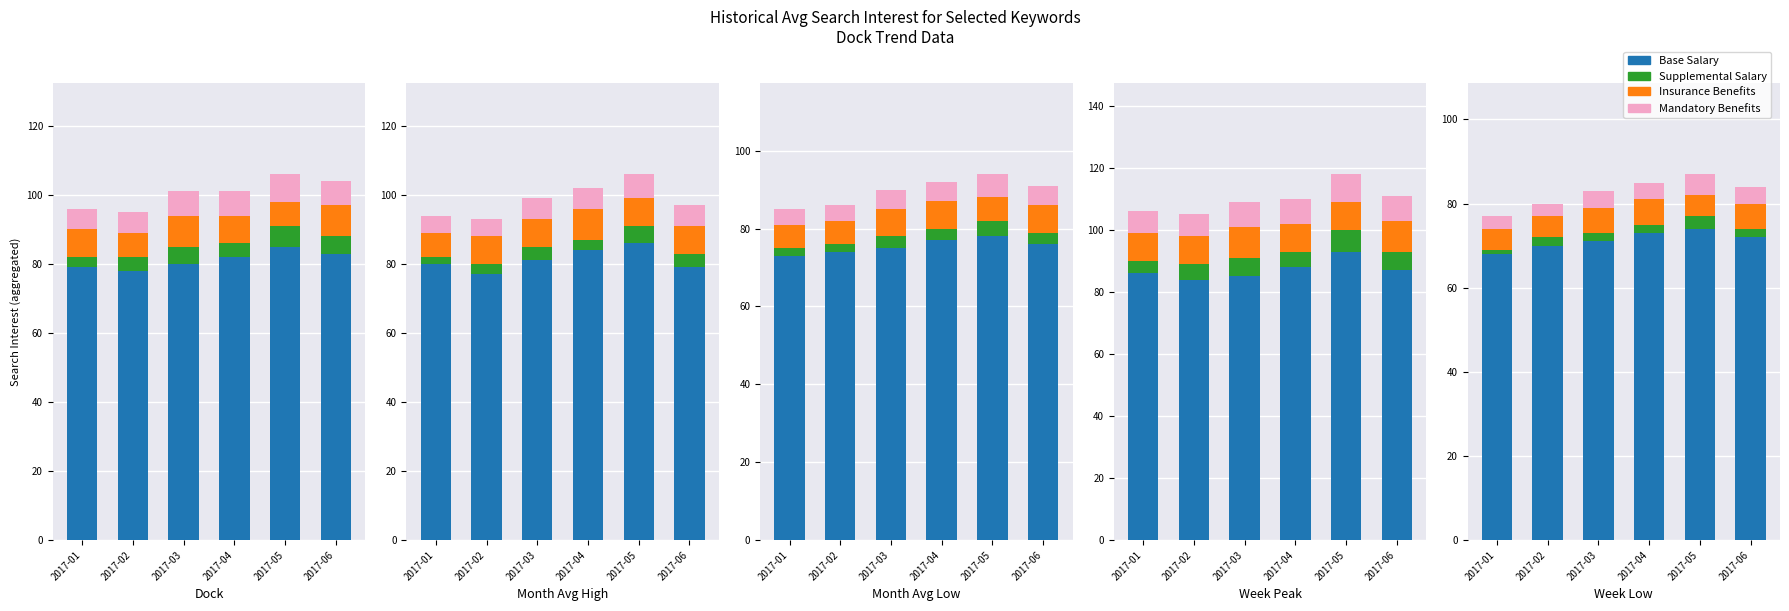

What is the spread (max minus min) of values at 2017-06?

70